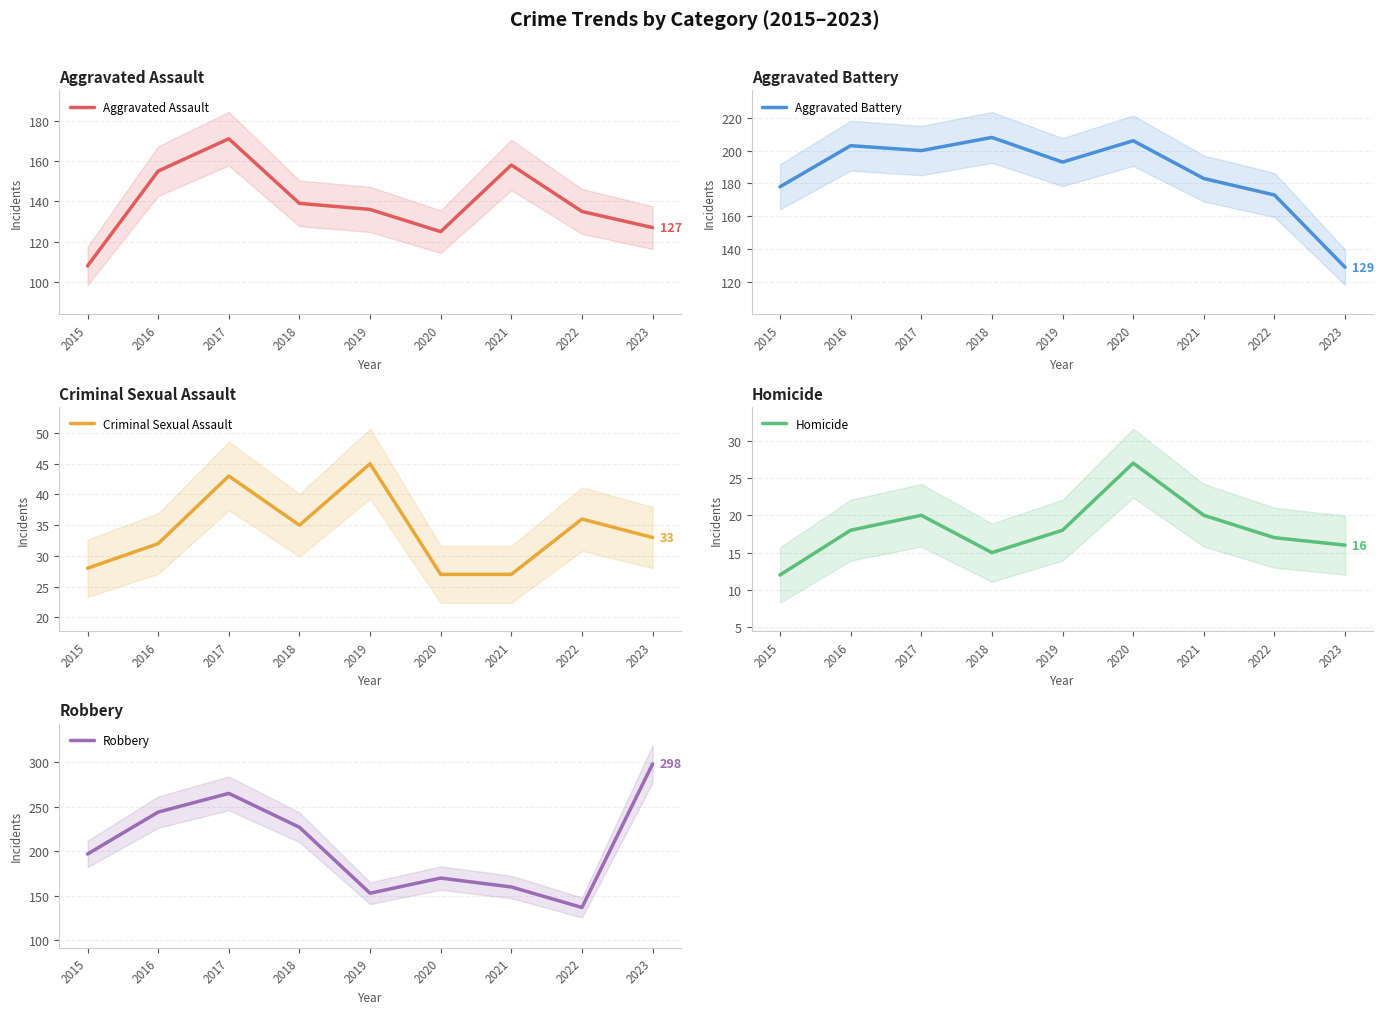

What is the sum of the Aggravated Assault values at 2022 and 2021?

293